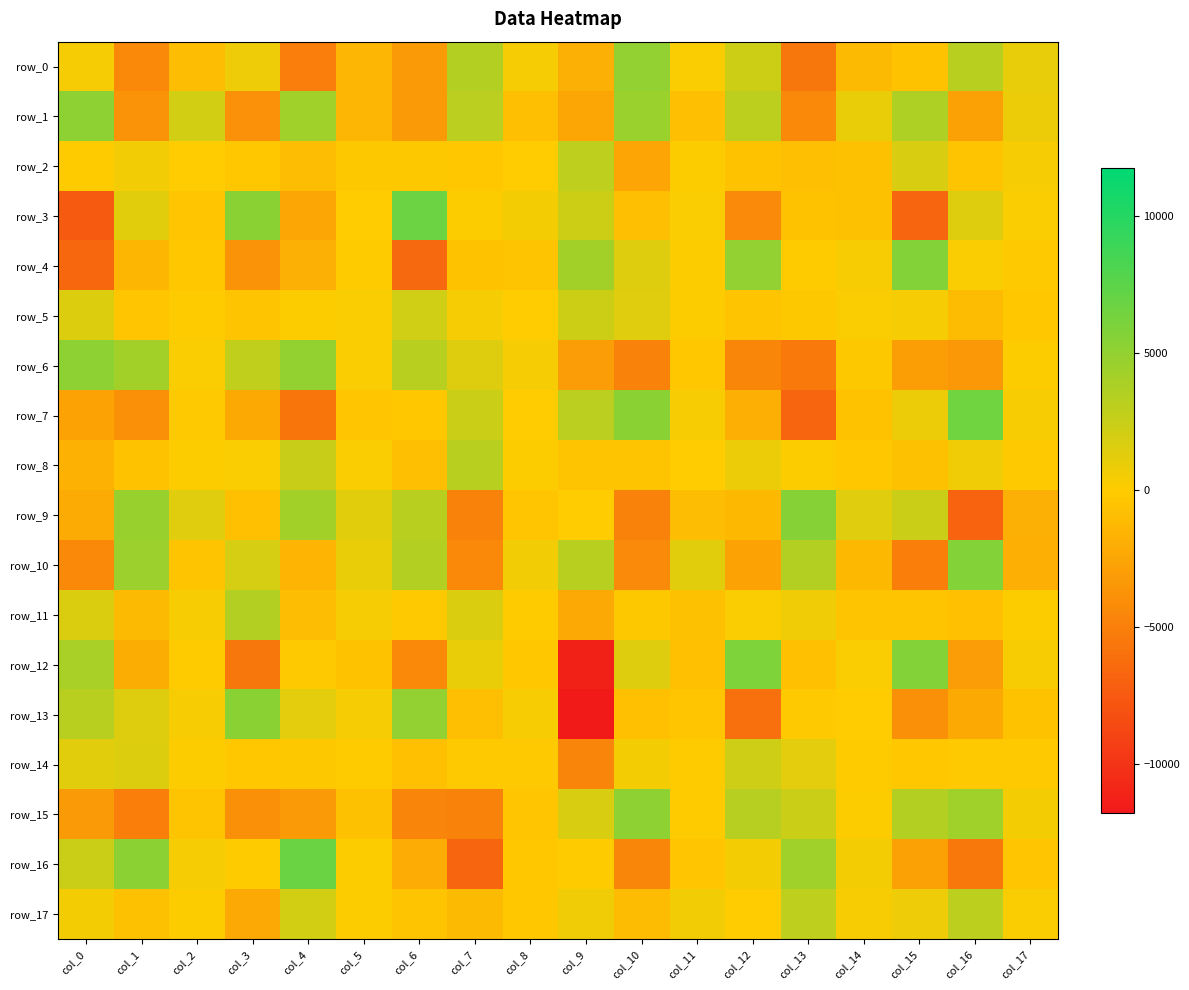

Which series has the largest range (max minus min)?

row_13